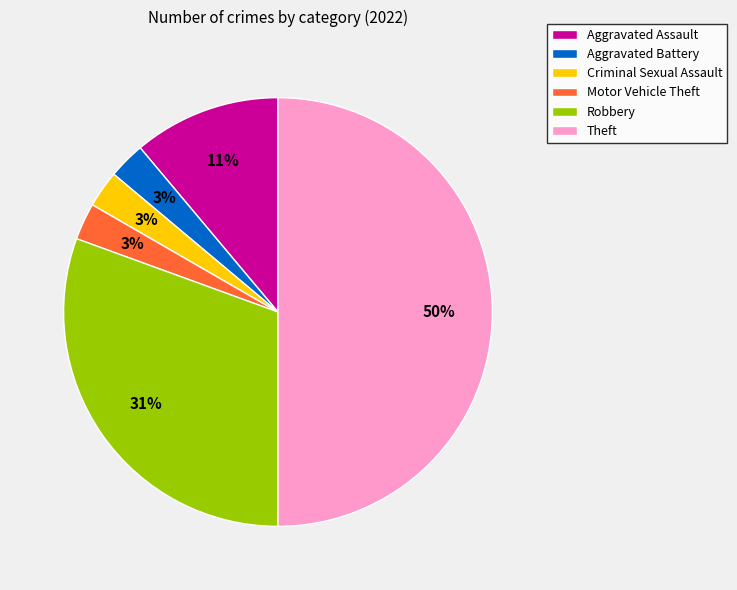

To the nearest percent, what is the difference between the Motor Vehicle Theft and Aggravated Assault slice percentages?

8%